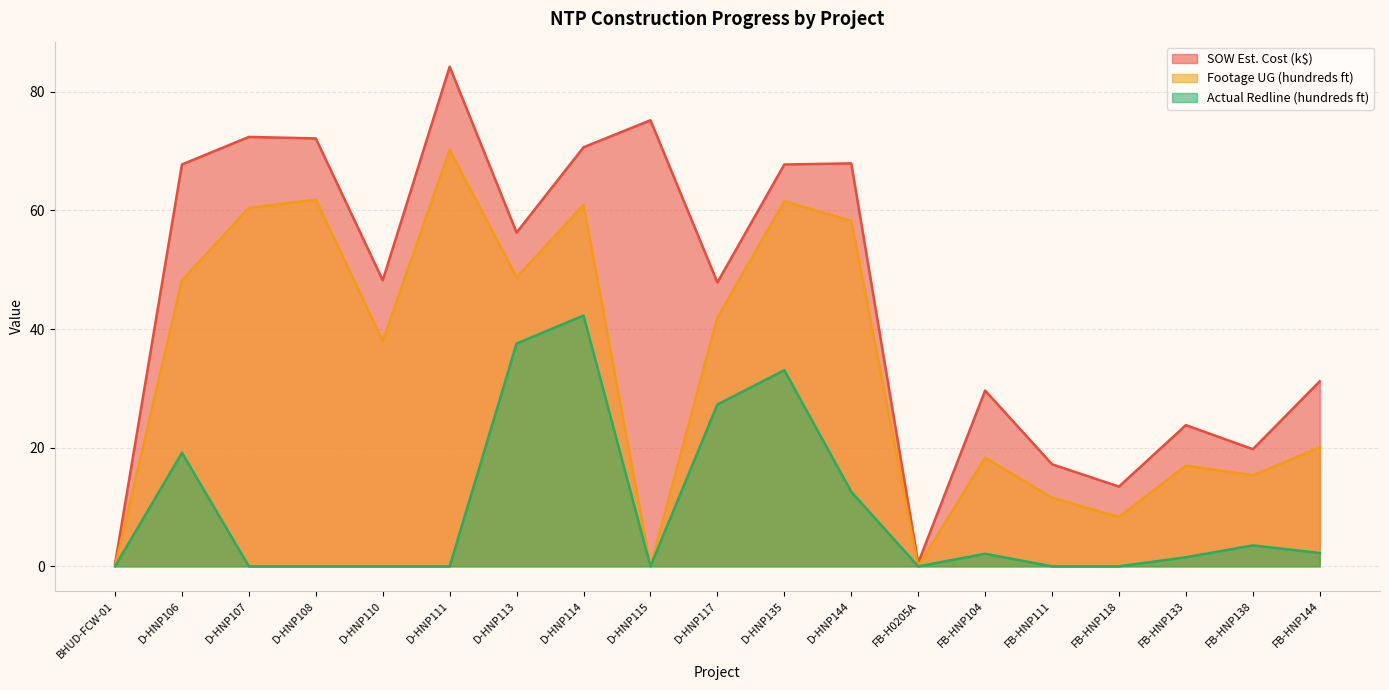

How many series are shown in this chart?

3